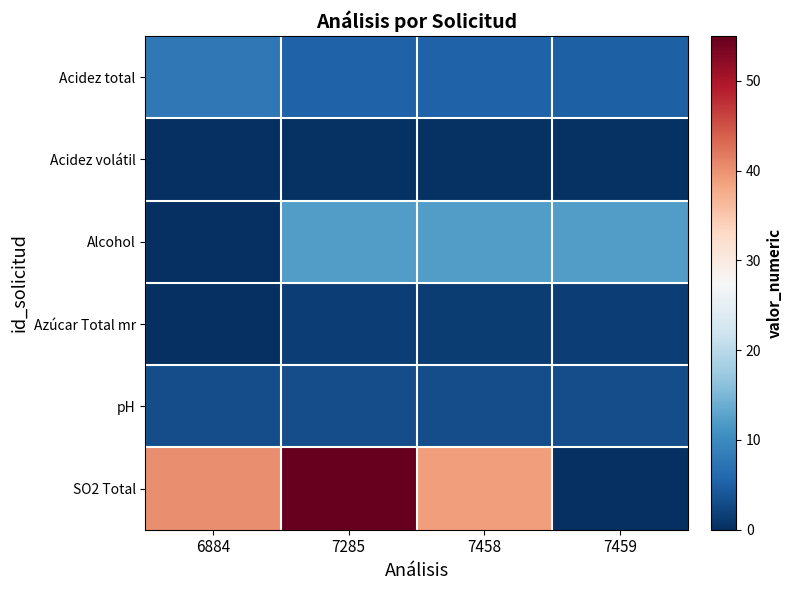

What is the total value across all series at 7458?

61.2